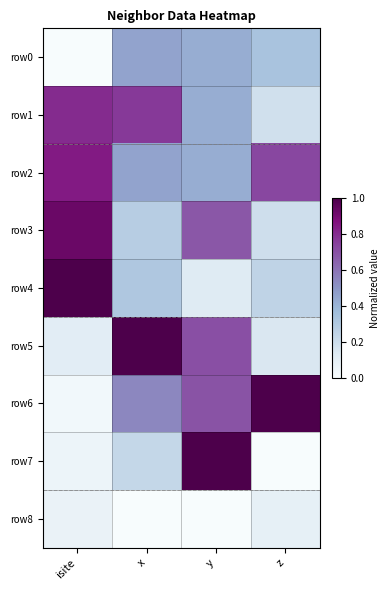

Which series has the widest spread of values?

row7